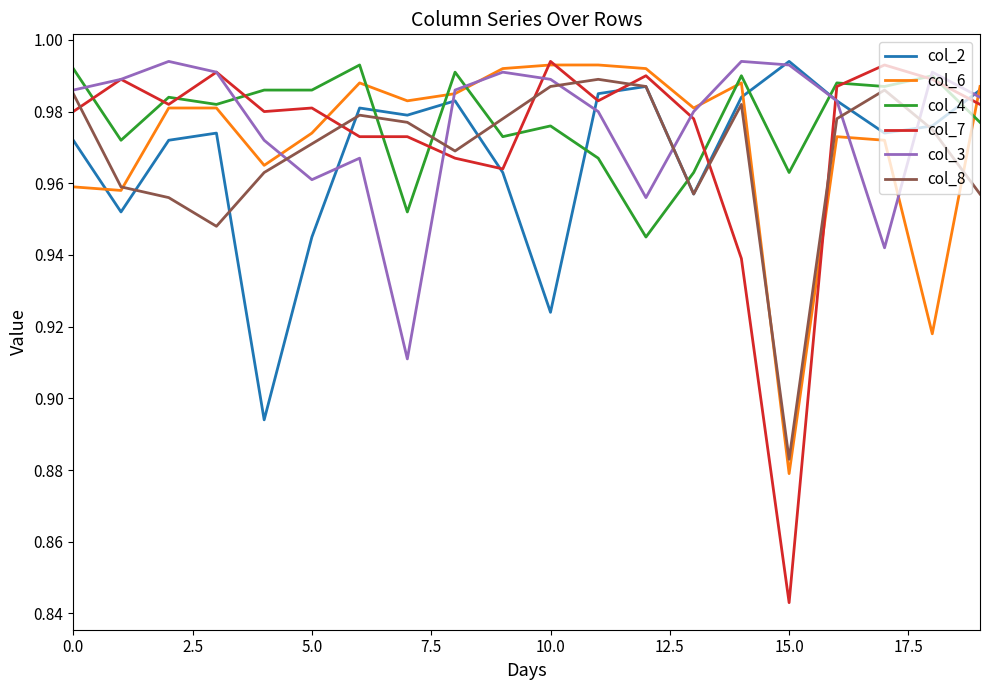

Which series has the largest range (max minus min)?

col_7